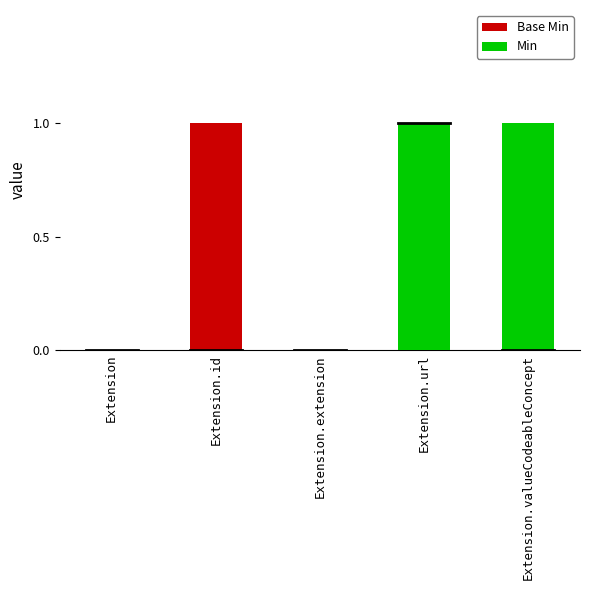

What is the label of the 3rd bar from the left?

Extension.extension